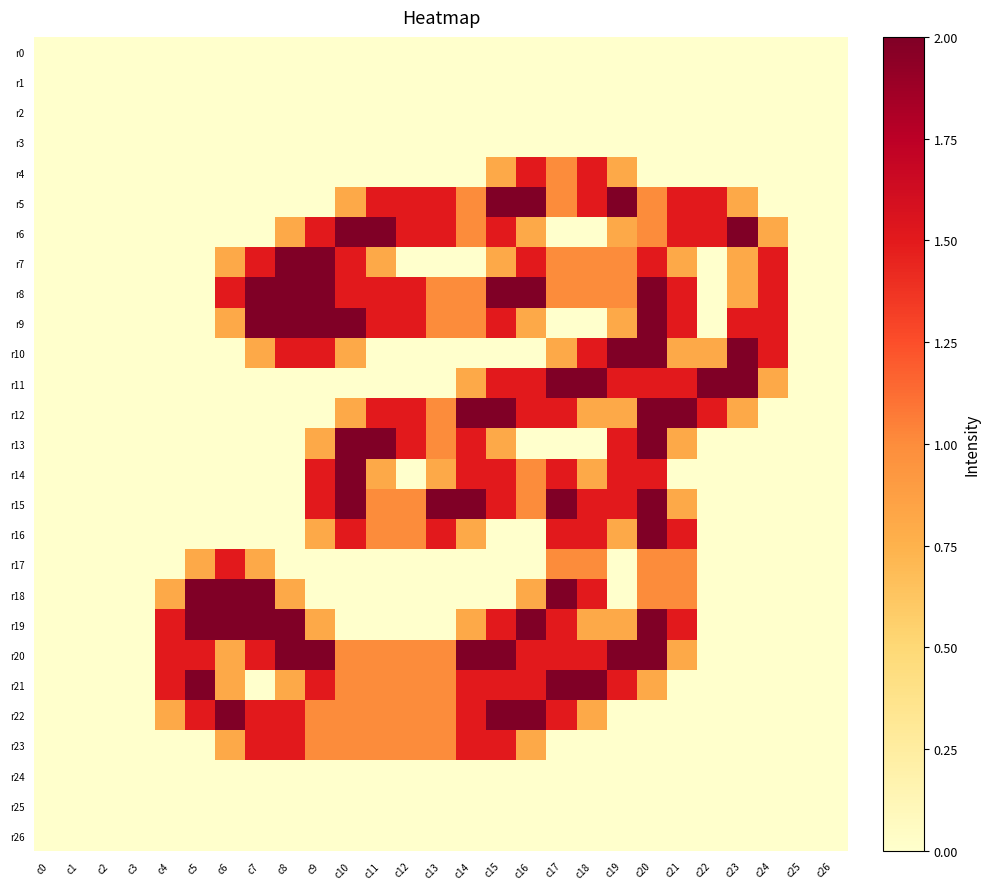

How many distinct data groups are displayed?

27